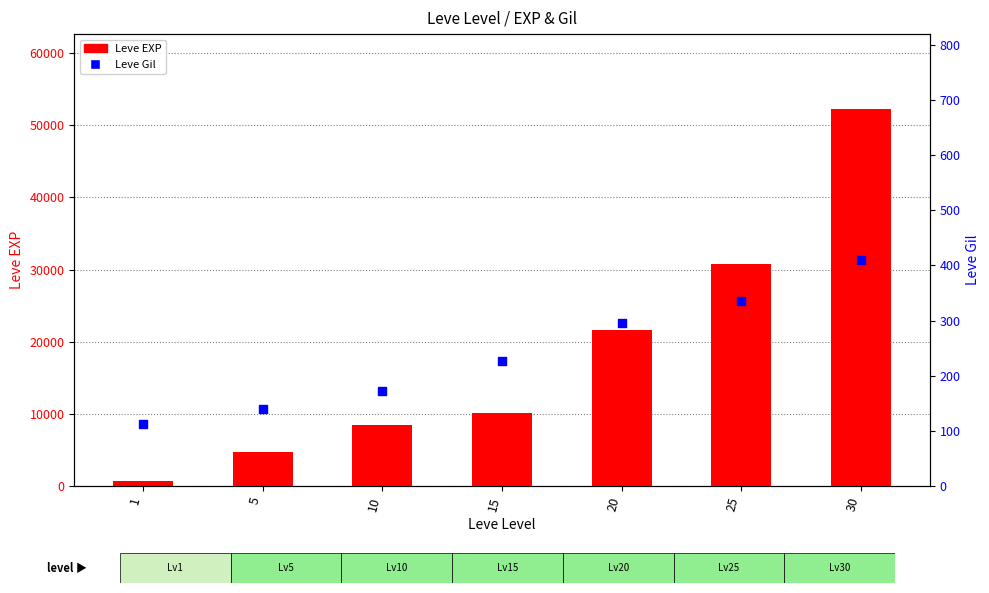

What is the total value across all series at 5?

4800